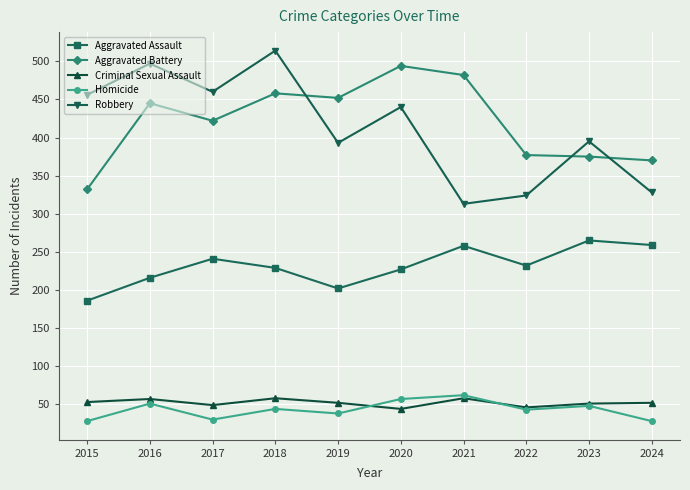

At how many categories does at least one series exceed 504?

1